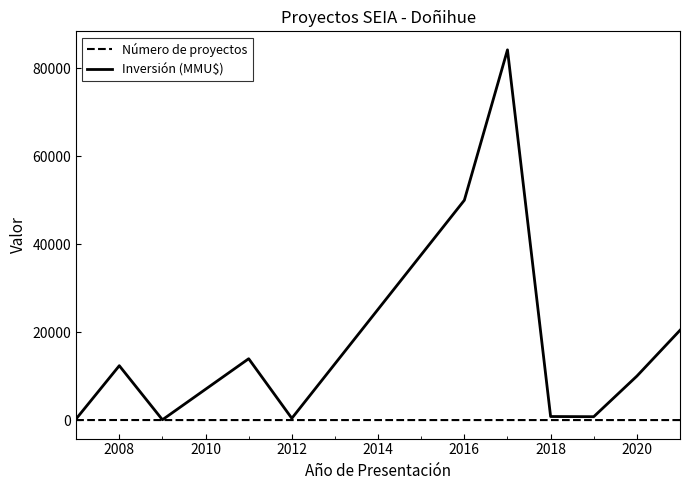

List the series in order of their overall mean, lowest first.

Número de proyectos, Inversión (MMU$)